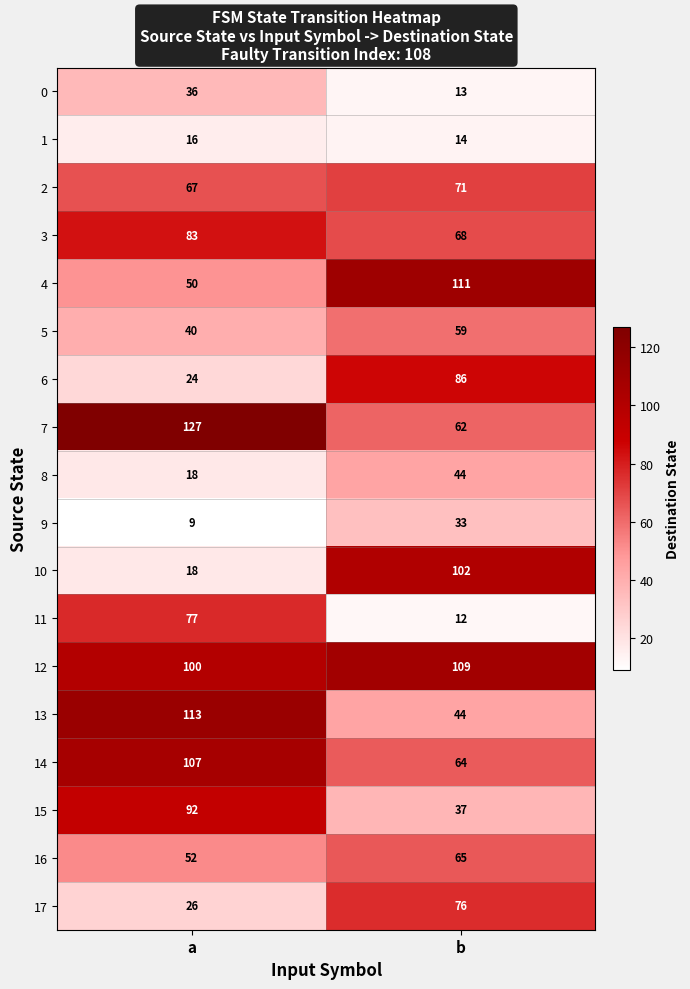

Is the value of 17 at b greater than the value of 12 at b?

No